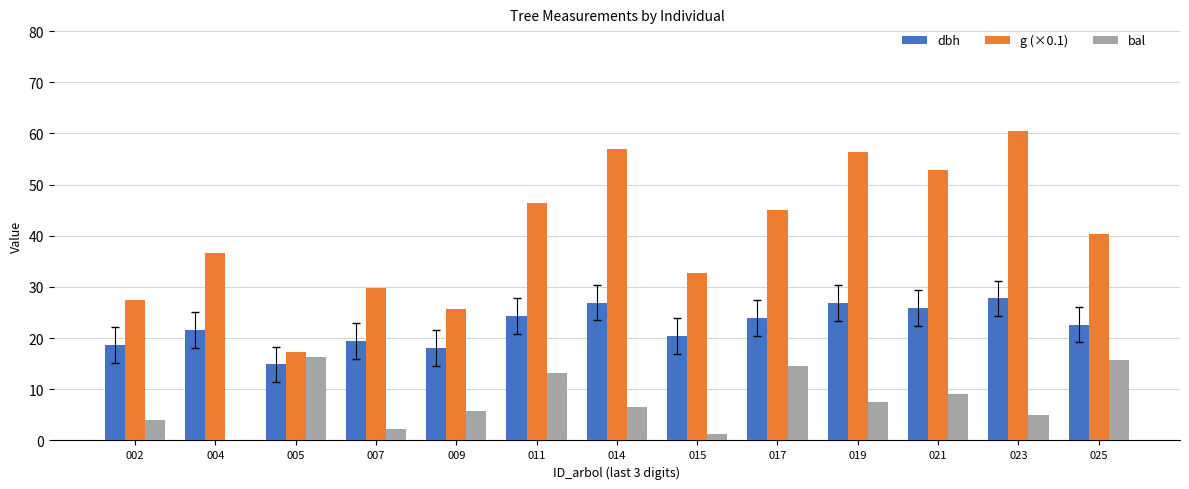

How many positive values does the bal series have?

12